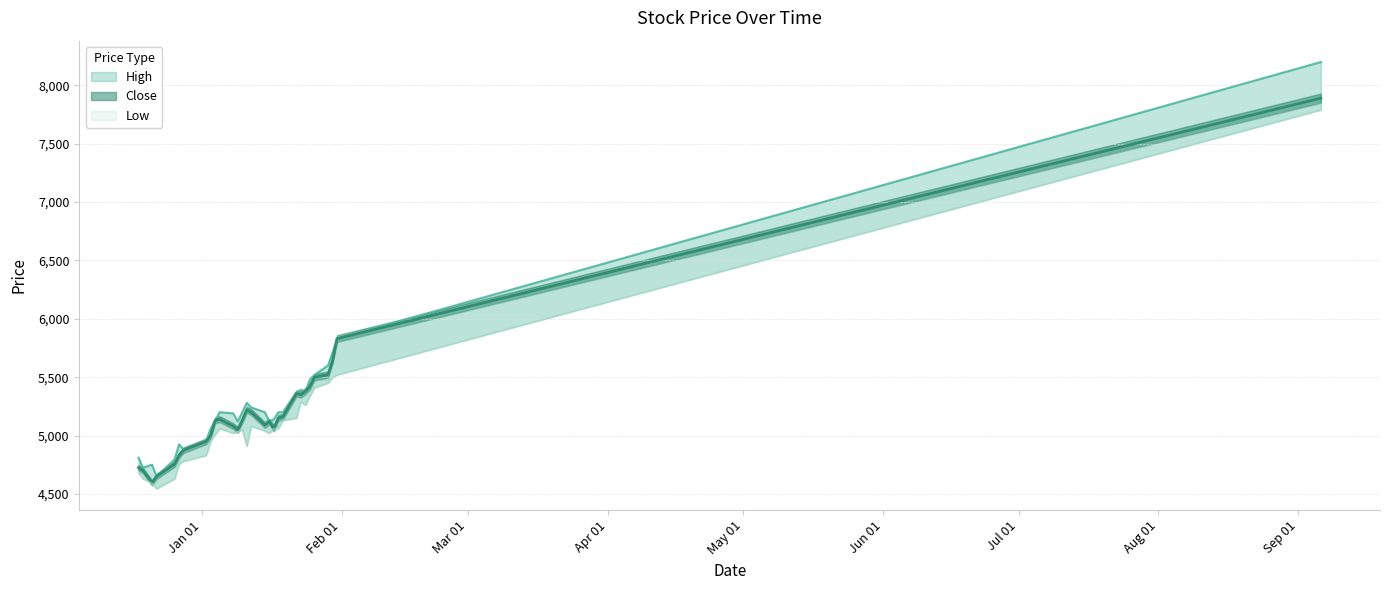

What are all the series names shown in the legend?

High, Close, Low